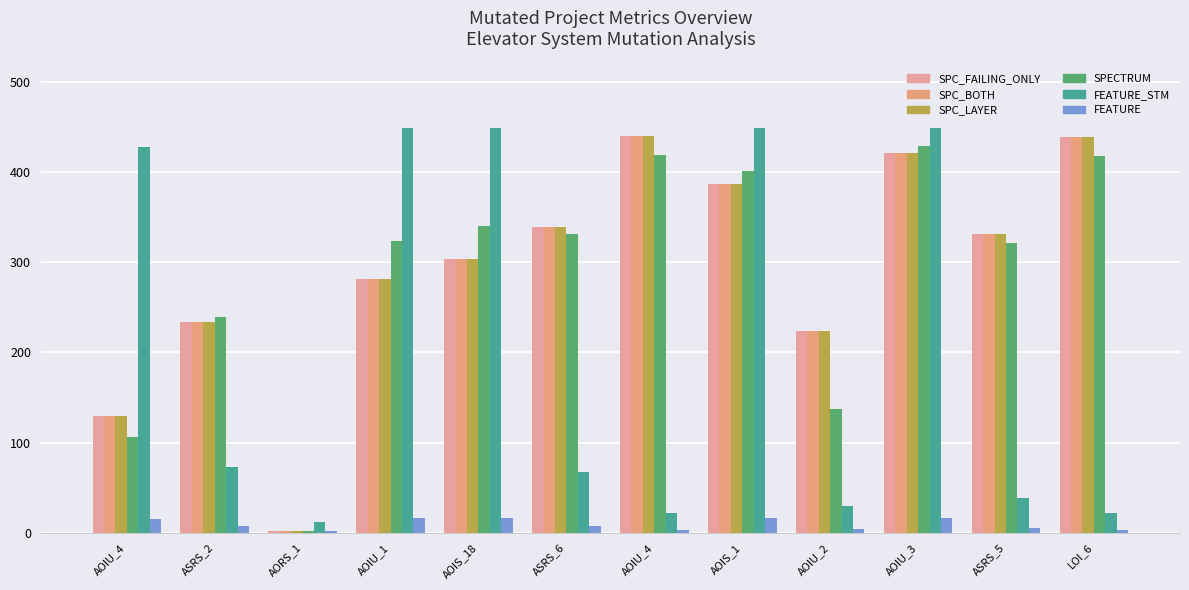

Where does the FEATURE series first go above 7?

AOIU_4